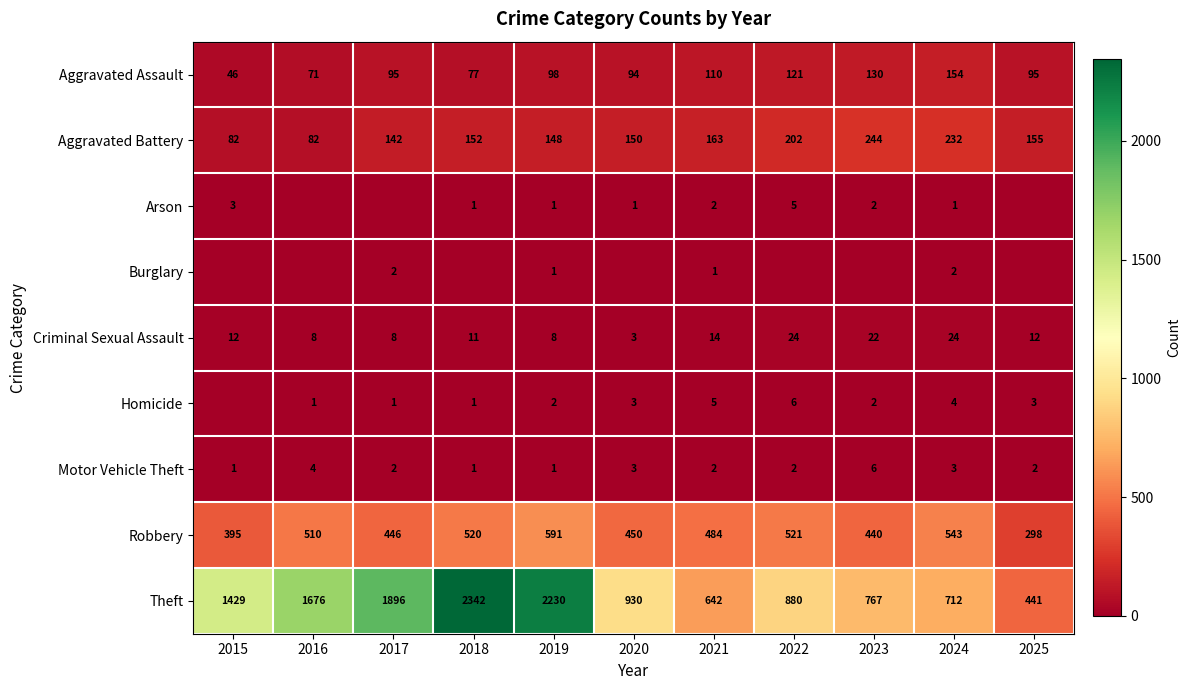

Where does the Robbery series first go above 484?

2016